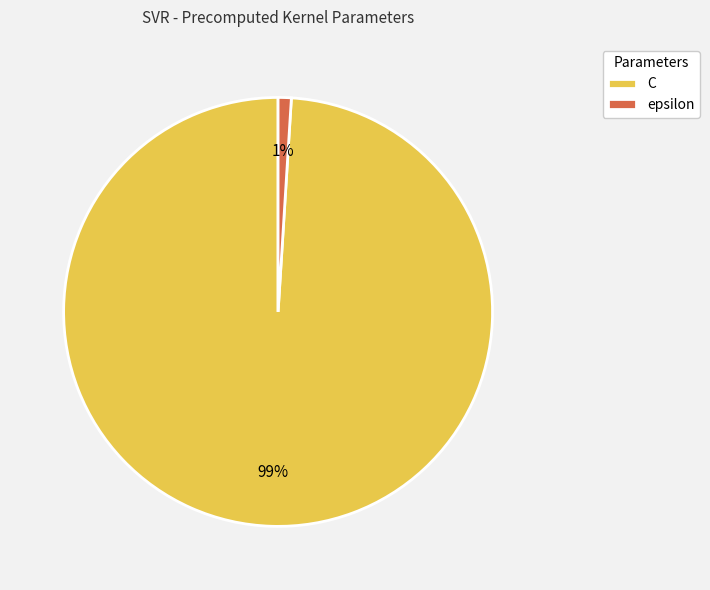

Which category accounts for the majority?

C